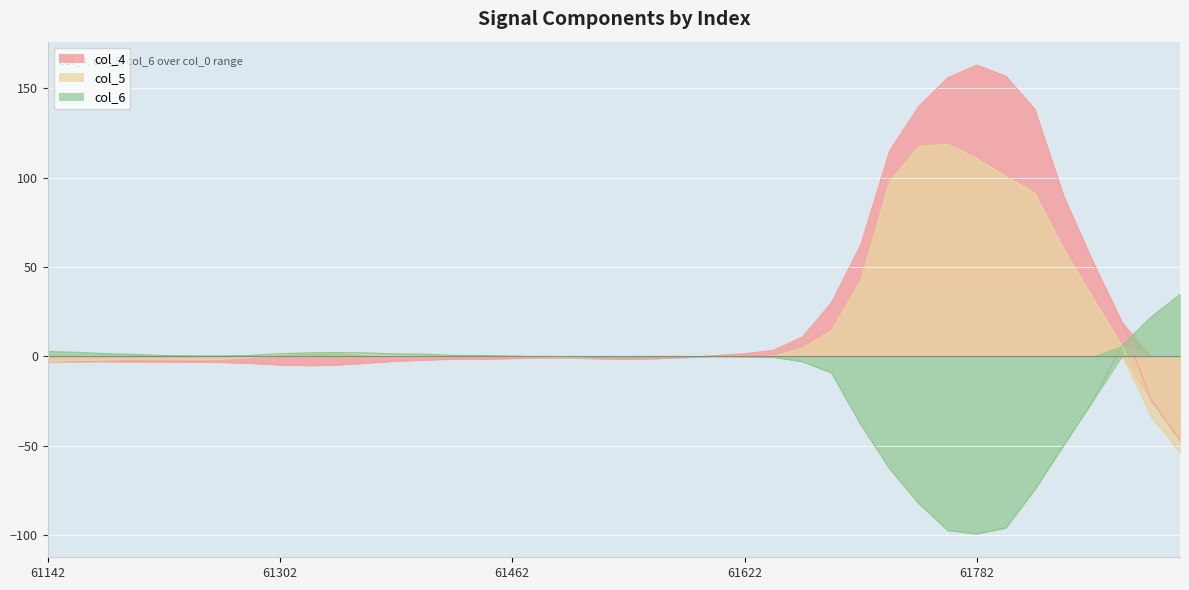

What is the lowest value of the col_4 series?

-47.1